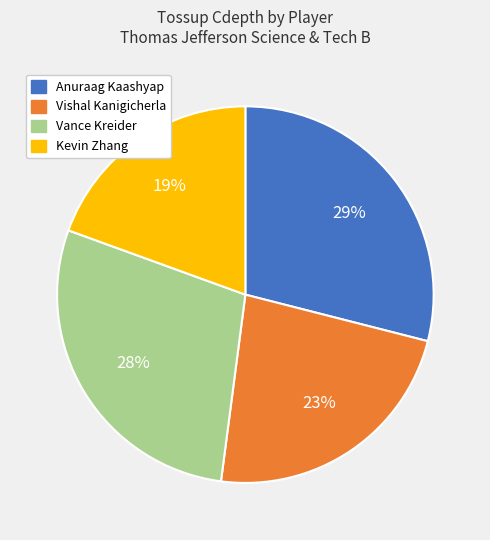

To the nearest percent, what is the average slice percentage?

25%